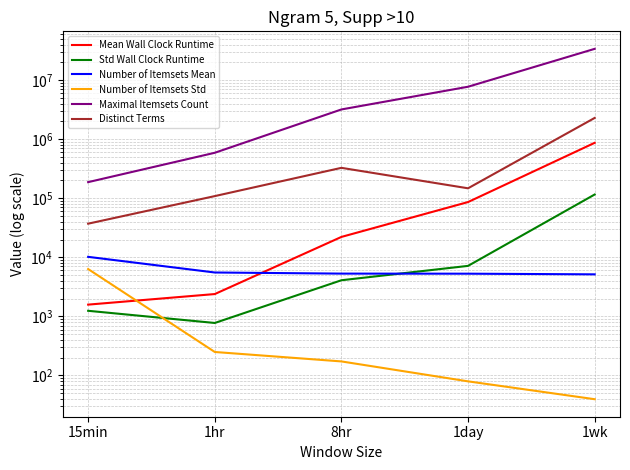

Where is the first local maximum for Distinct Terms?

8hr